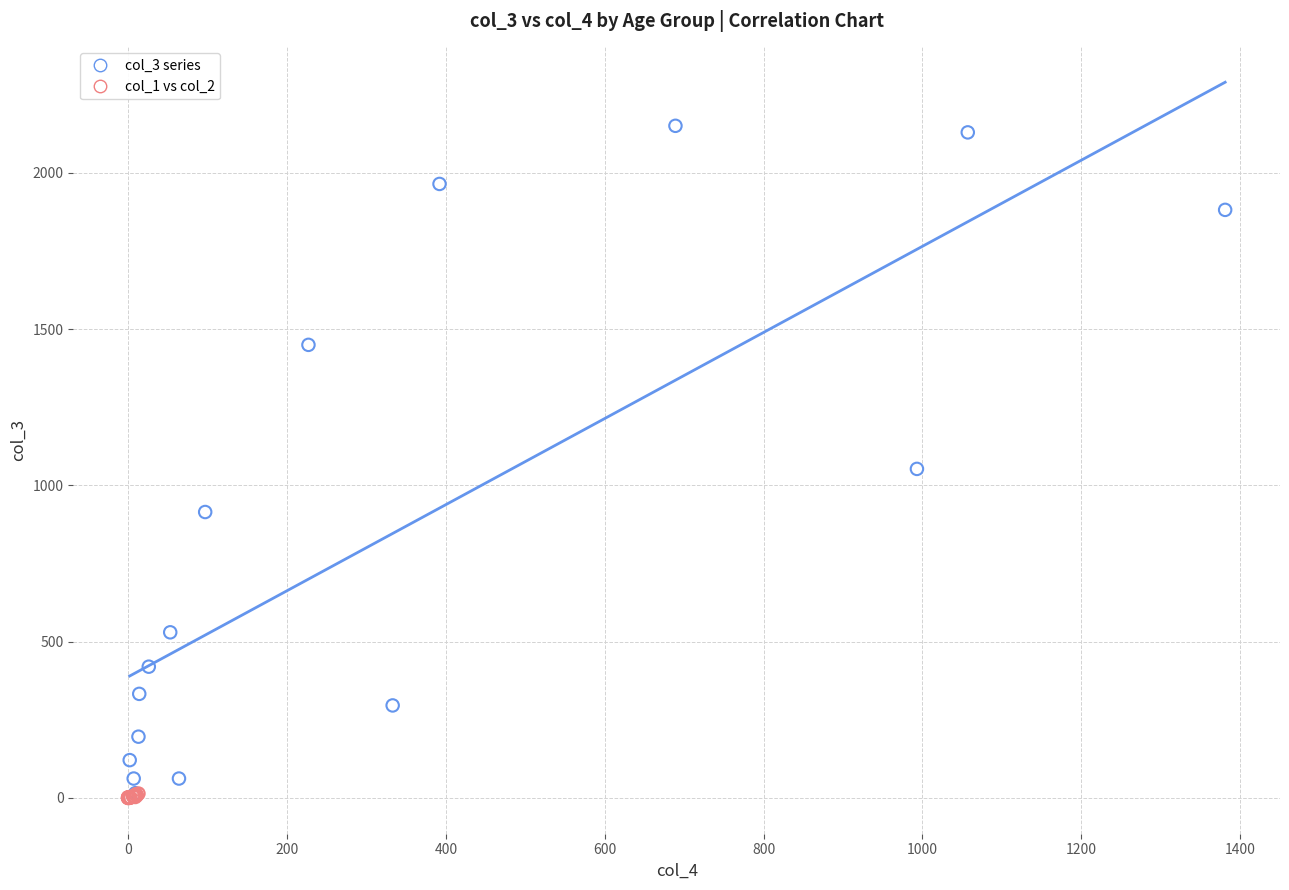

Which series reaches the maximum Y coordinate?

col_3 series